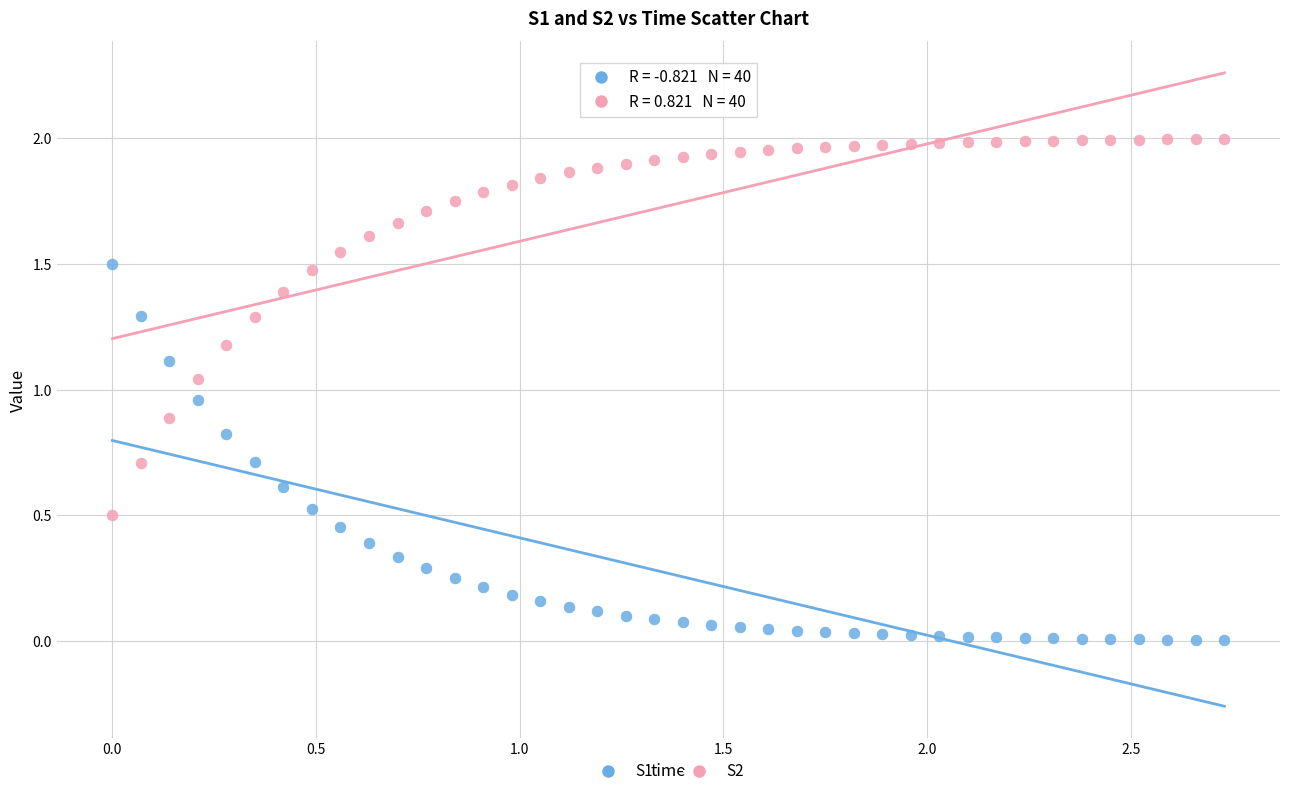

Across all data points, what is the range of X values (max minus min)?

2.7